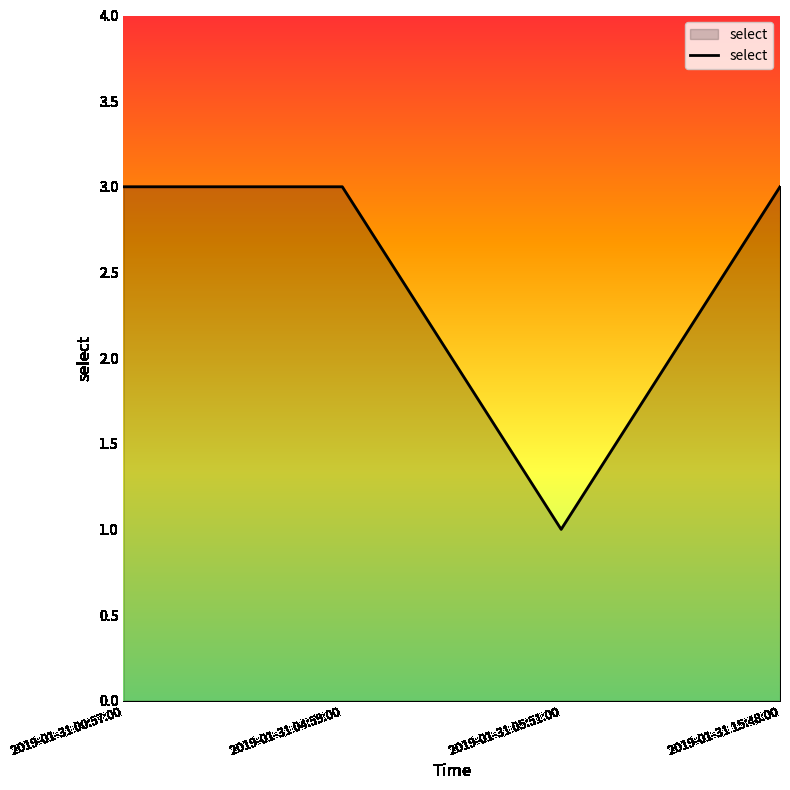

Approximately how many times larger is the value at 2019-01-31 15:48:00 compared to 2019-01-31 04:59:00?

1.0